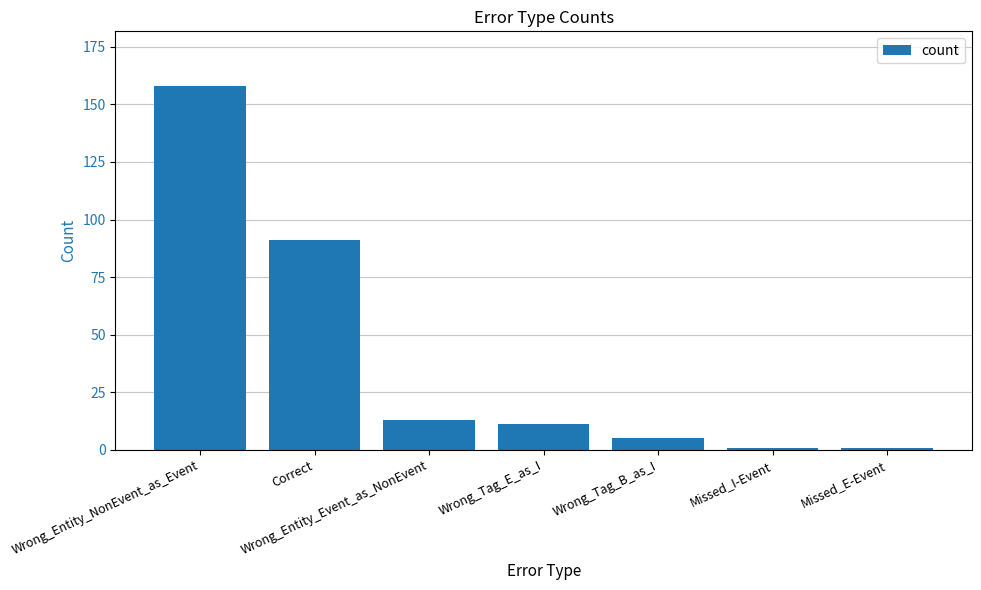

The value at Correct is 91. True or false?

True